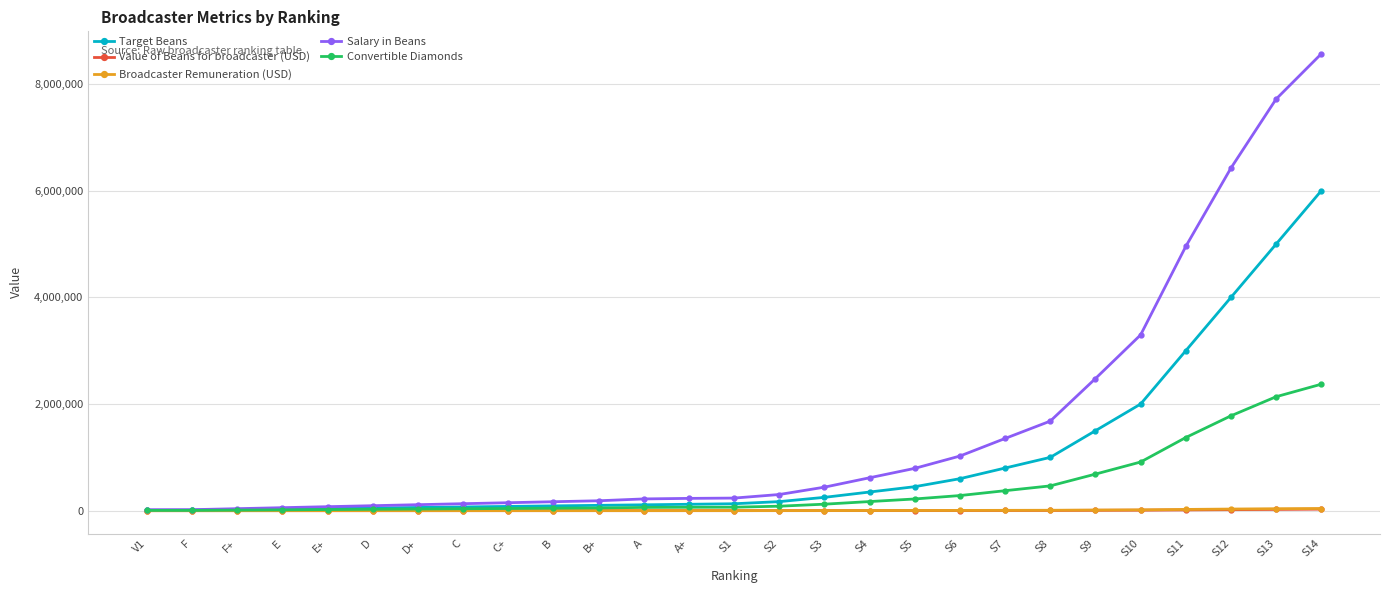

What are all the series names shown in the legend?

Target Beans, Value of Beans for broadcaster (USD), Broadcaster Remuneration (USD), Salary in Beans, Convertible Diamonds